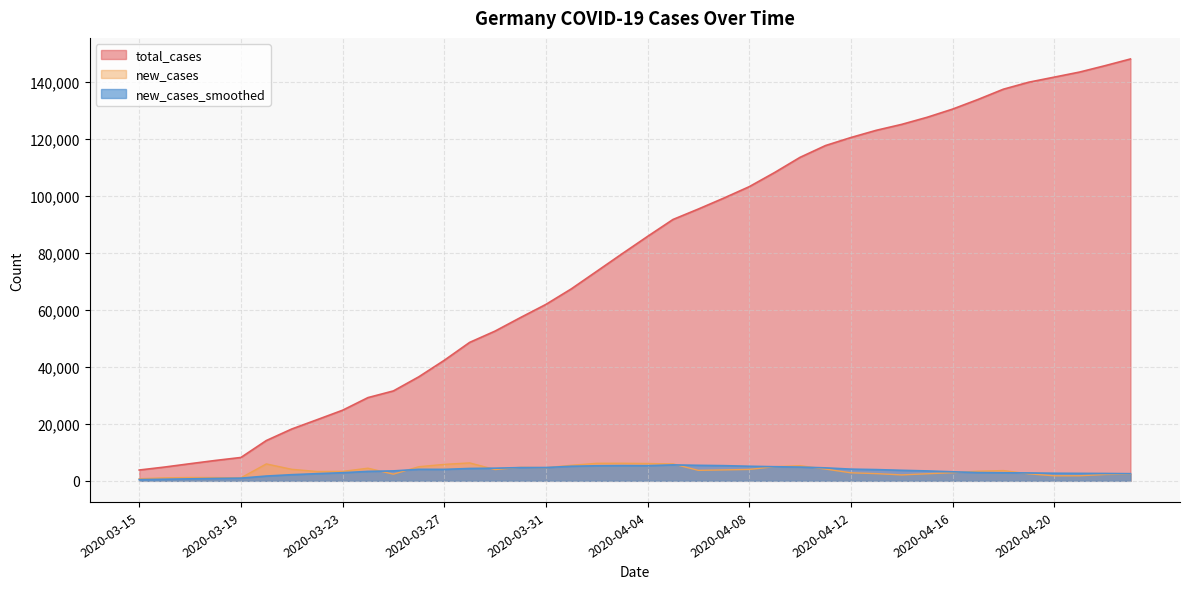

What is the smallest value displayed?

421.1